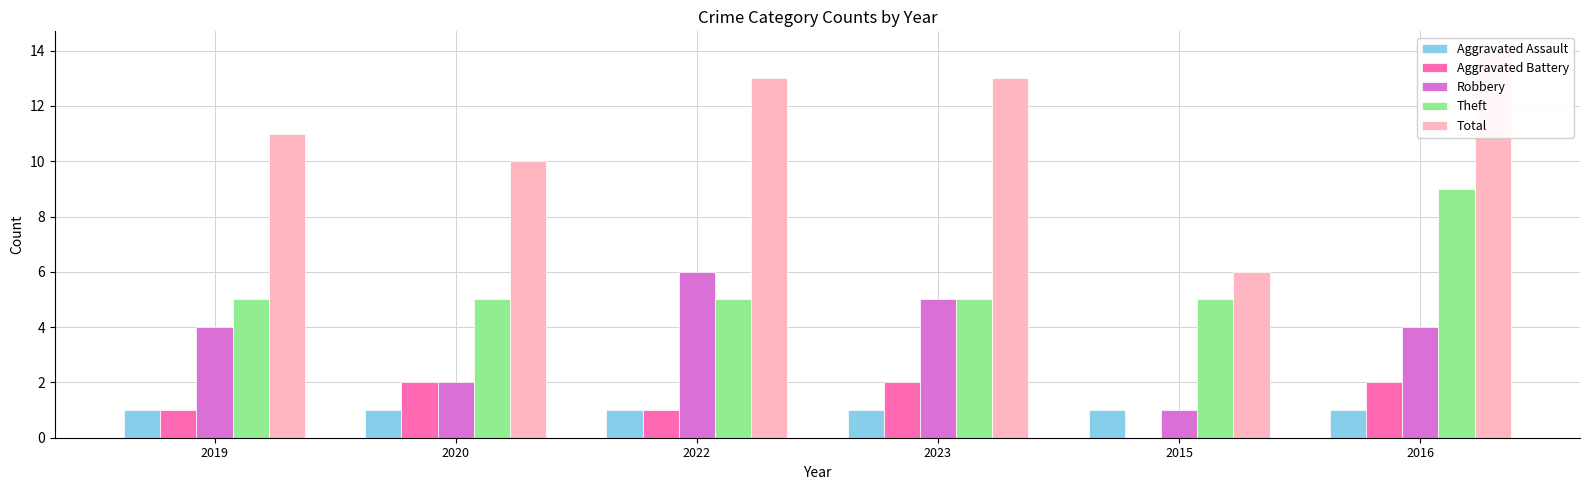

The value of Robbery at 2022 is 9. True or false?

False